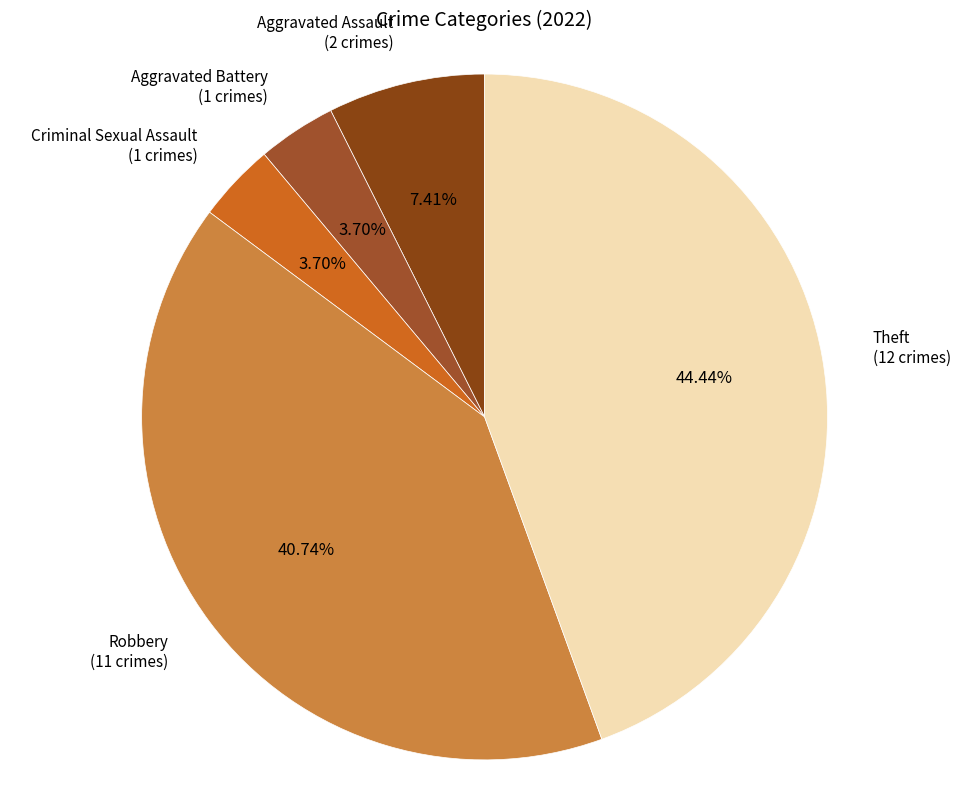

Is Criminal Sexual Assault (1 crimes) the majority of the pie?

No